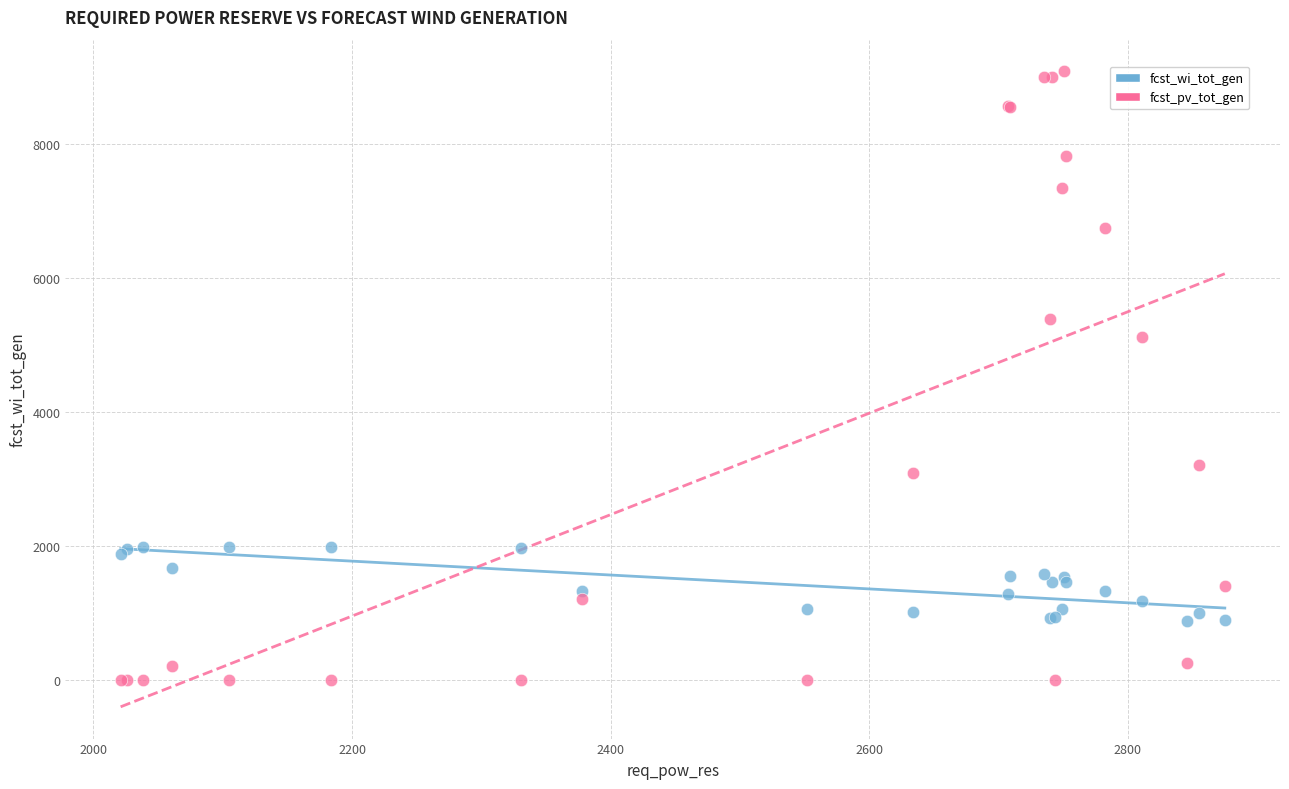

In the fcst_pv_tot_gen series, what Y value is closest to 4537?

5123